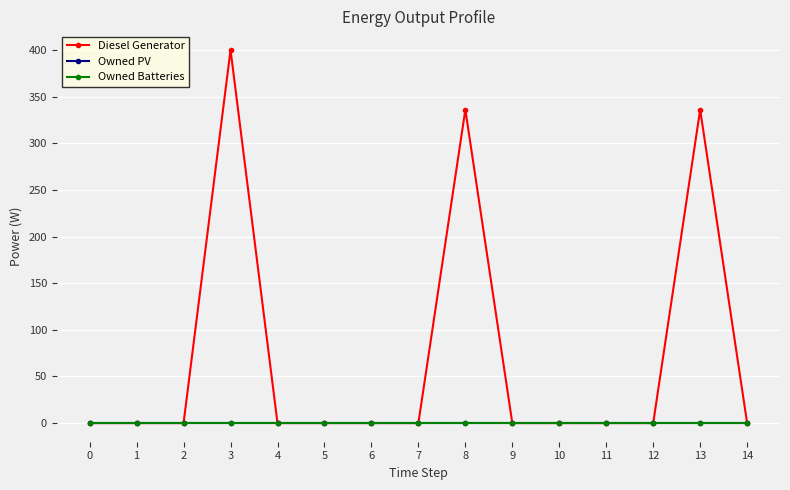

Which series changed the most between 9 and 14?

Diesel Generator